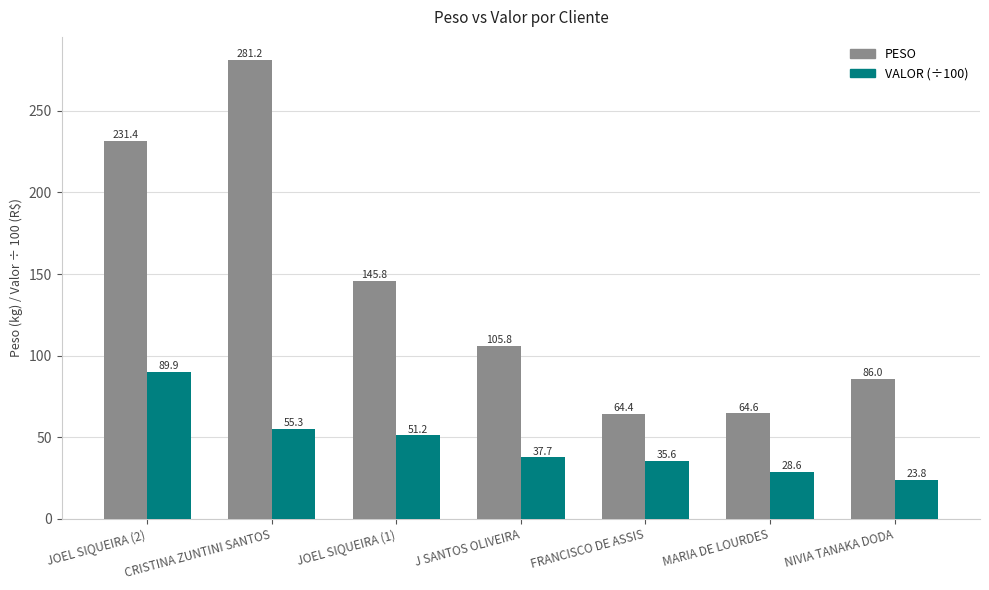

How many data points in VALOR (÷100) are above 37?

4